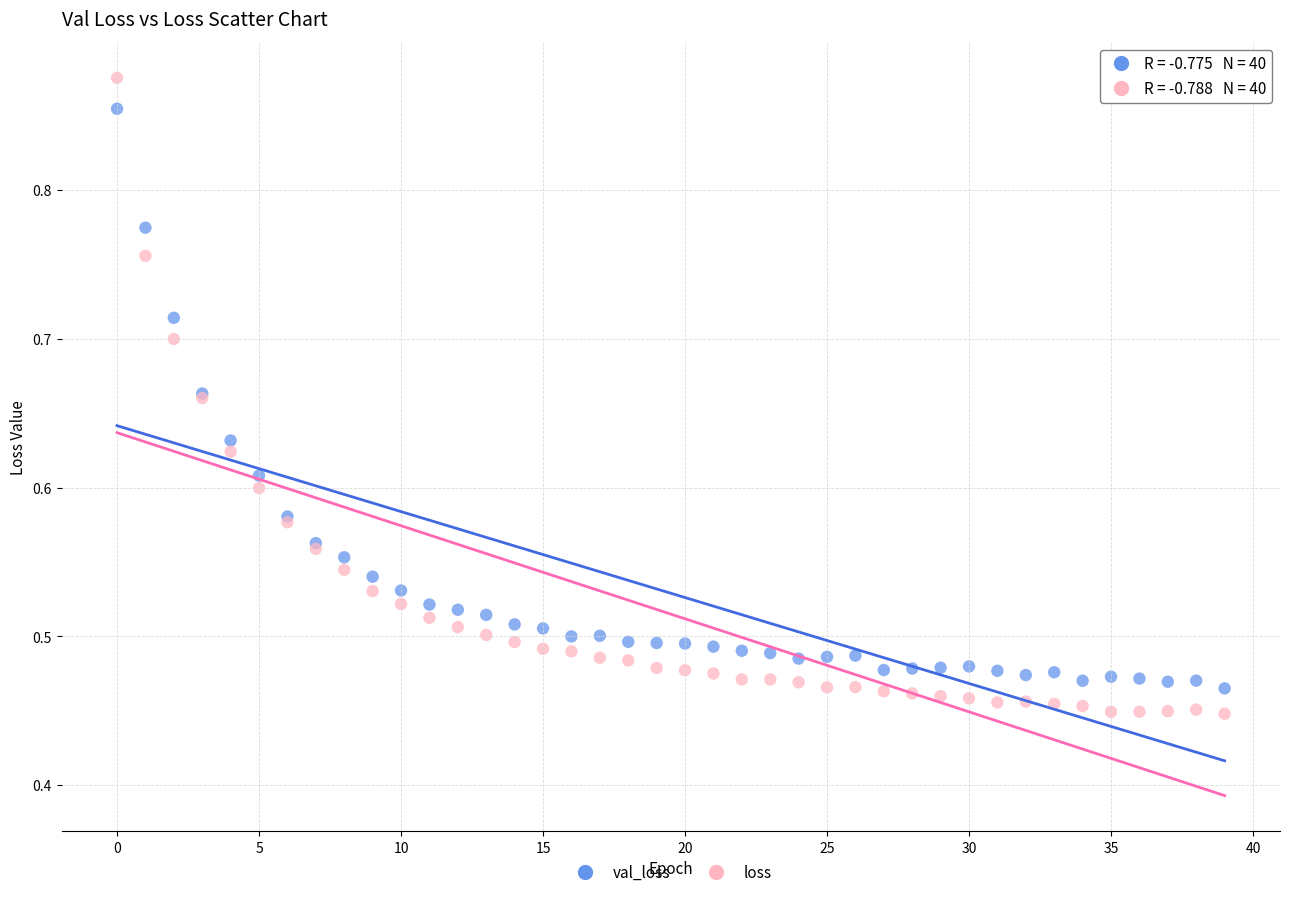

Which series contains the lowest Y value?

loss